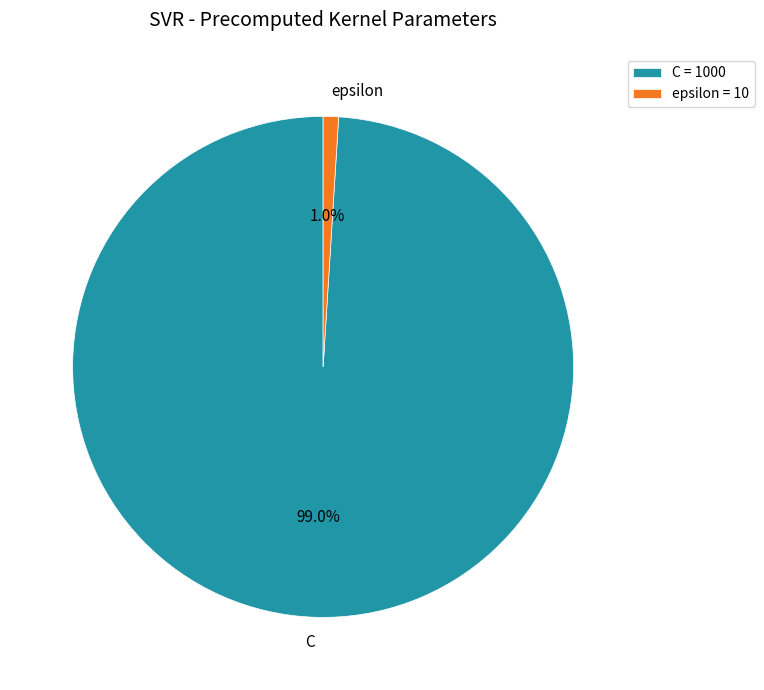

To the nearest percent, what is the average slice percentage?

50%